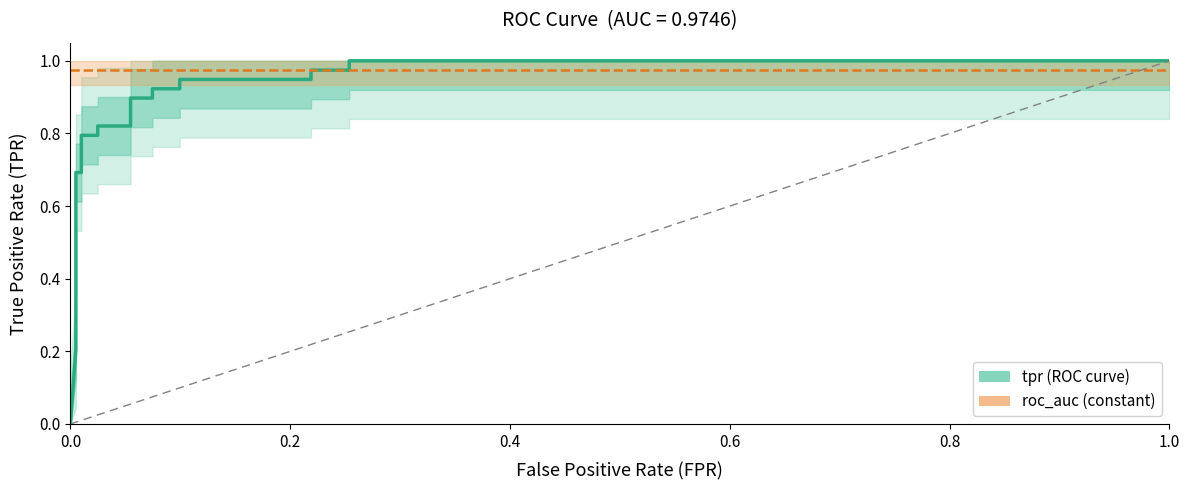

The roc_auc series shows 0.6 at 11. True or false?

False